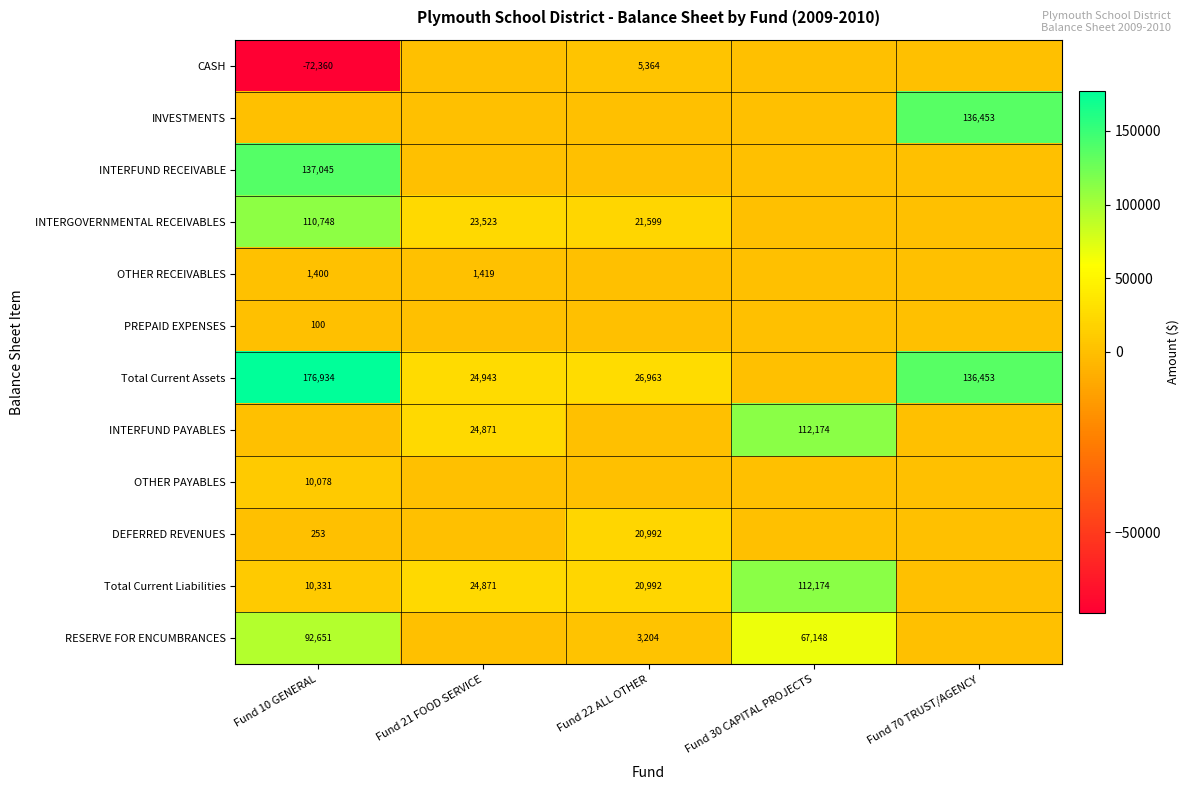

How many categories are shown in the chart?

5